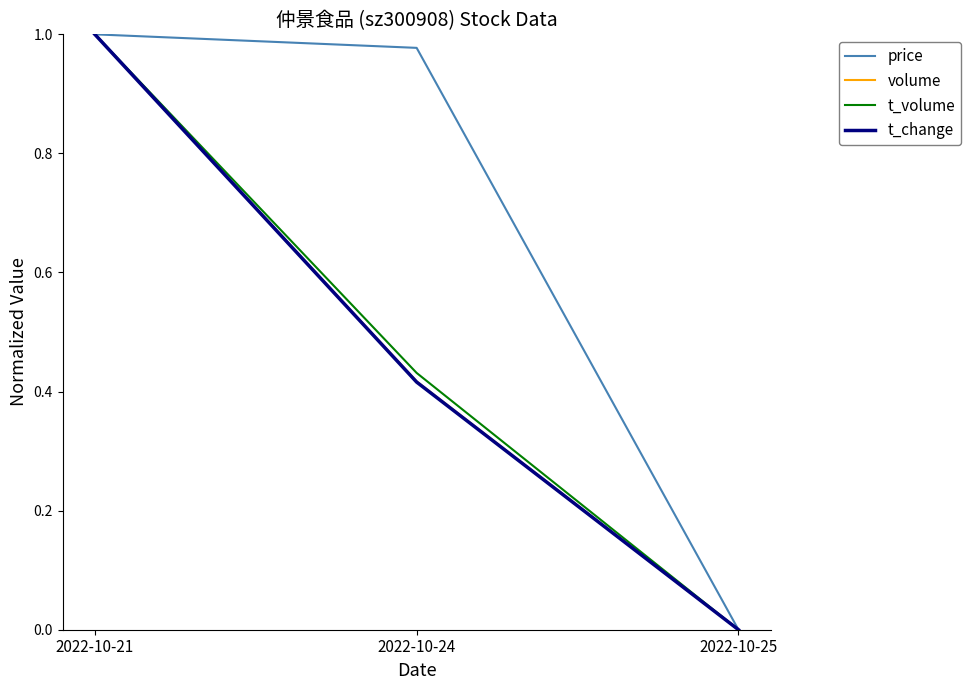

Is it true that volume equals 1.0 at 2022-10-21?

True